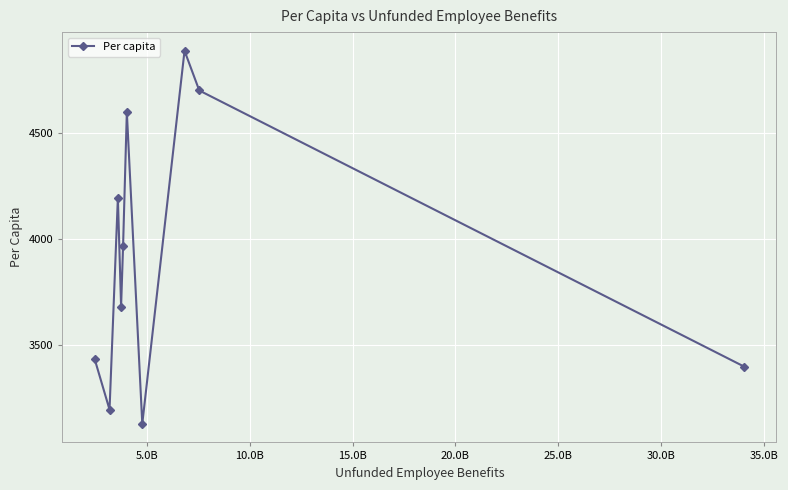

True or false: the data has more than 1 interior local peaks.

True